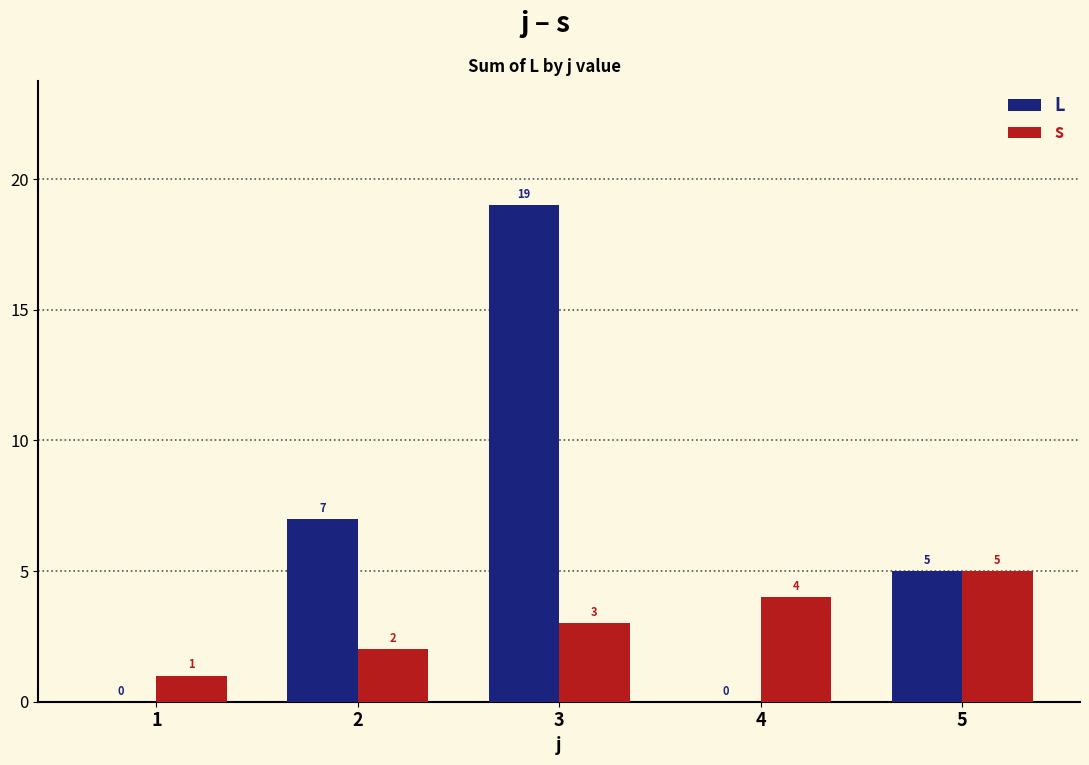

Which series changed the most between 2 and 4?

L